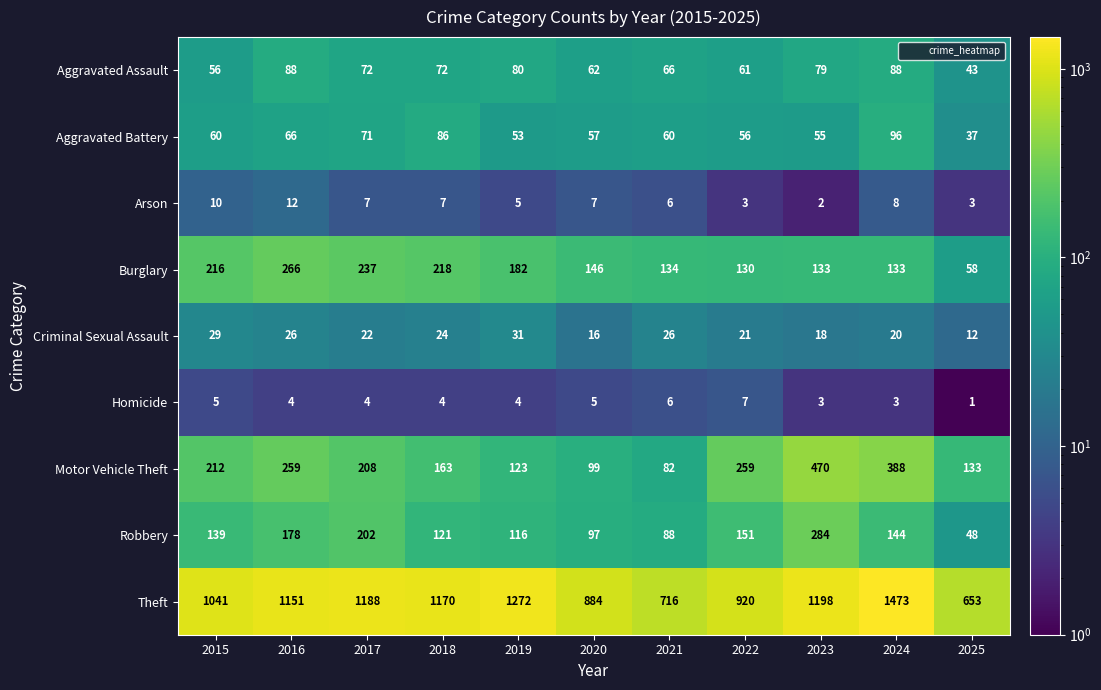

The Robbery series shows 97 at 2020. True or false?

True